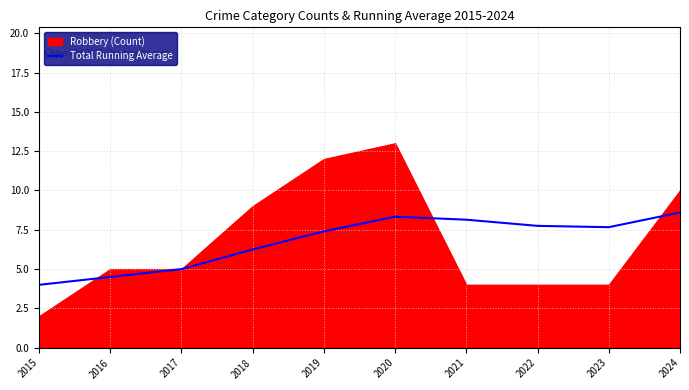

Where does the Total Running Average series first go above 7?

2019